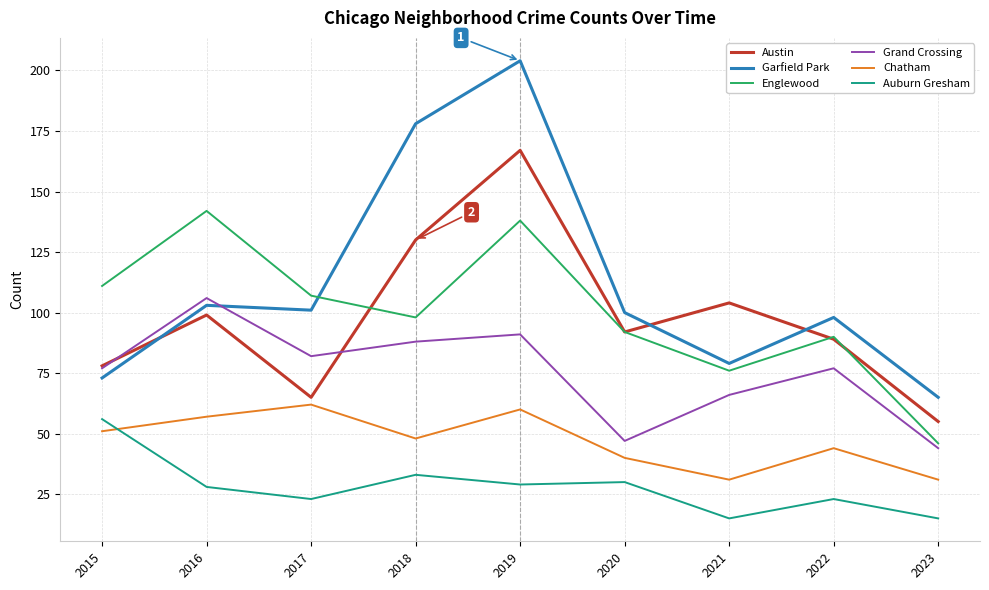

Reading left to right, list all the values displayed in this chart.

Austin: 2015=78	2016=99	2017=65	2018=130	2019=167	2020=92	2021=104	2022=89	2023=55
Garfield Park: 2015=73	2016=103	2017=101	2018=178	2019=204	2020=100	2021=79	2022=98	2023=65
Englewood: 2015=111	2016=142	2017=107	2018=98	2019=138	2020=92	2021=76	2022=90	2023=46
Grand Crossing: 2015=77	2016=106	2017=82	2018=88	2019=91	2020=47	2021=66	2022=77	2023=44
Chatham: 2015=51	2016=57	2017=62	2018=48	2019=60	2020=40	2021=31	2022=44	2023=31
Auburn Gresham: 2015=56	2016=28	2017=23	2018=33	2019=29	2020=30	2021=15	2022=23	2023=15